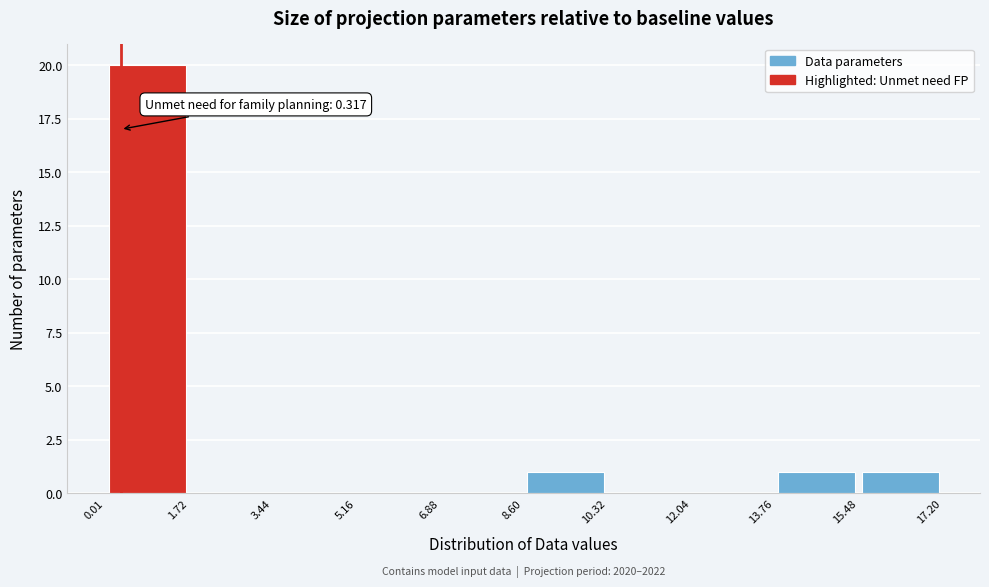

Which range on the x-axis has the tallest bar?

0.01 to 1.72